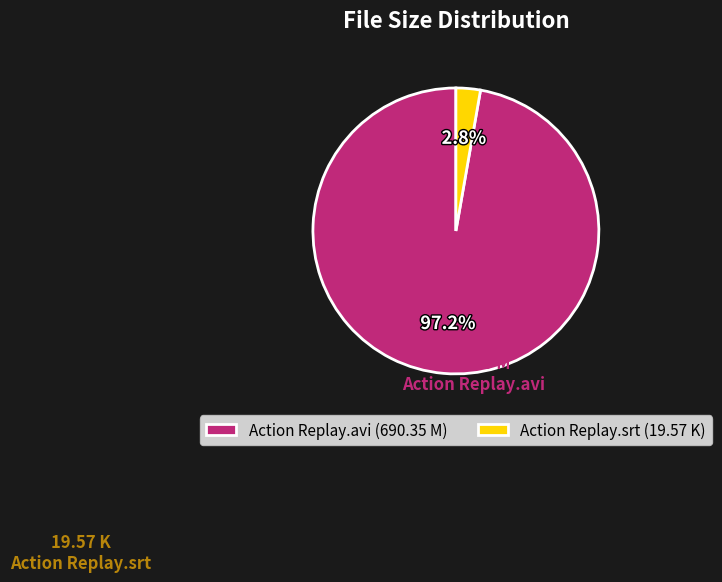

Combined, what portion of the pie is Action Replay.avi and Action Replay.srt?

100.0%